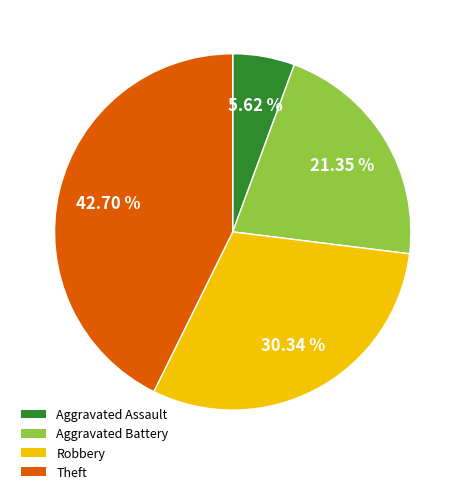

What is the ratio of the value at Aggravated Battery to the value at Aggravated Assault?

3.8